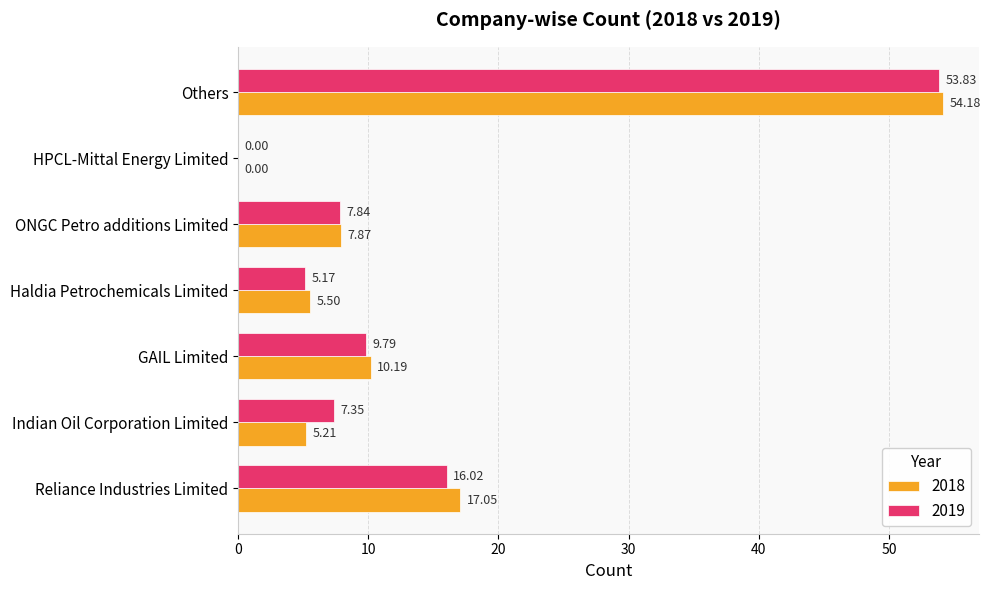

What is the total value across all series at GAIL Limited?

20.0